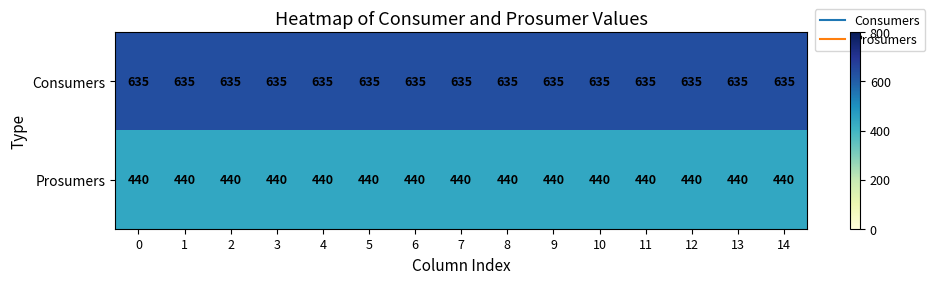

True or false: Consumers has a value of 635 at 9.

True